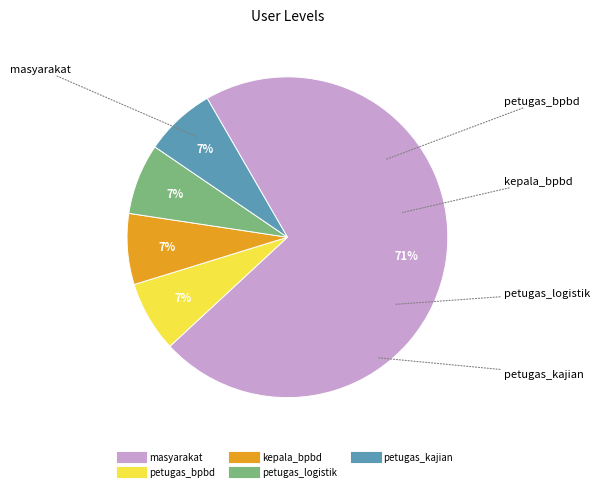

Is there any slice that represents more than half of the pie?

Yes